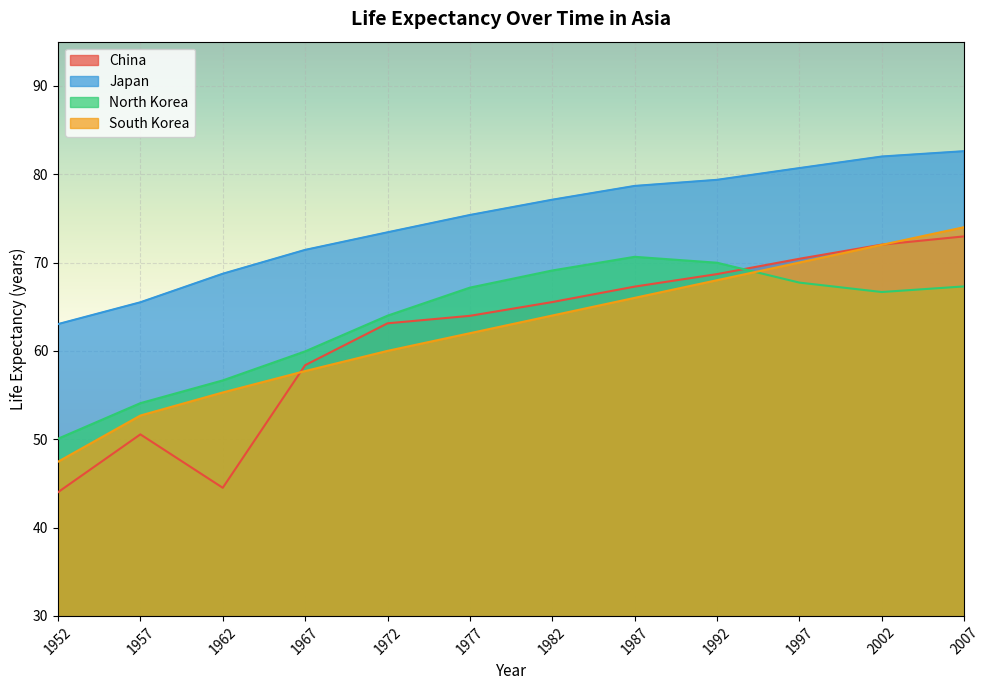

What is the sum of all South Korea values?

749.1